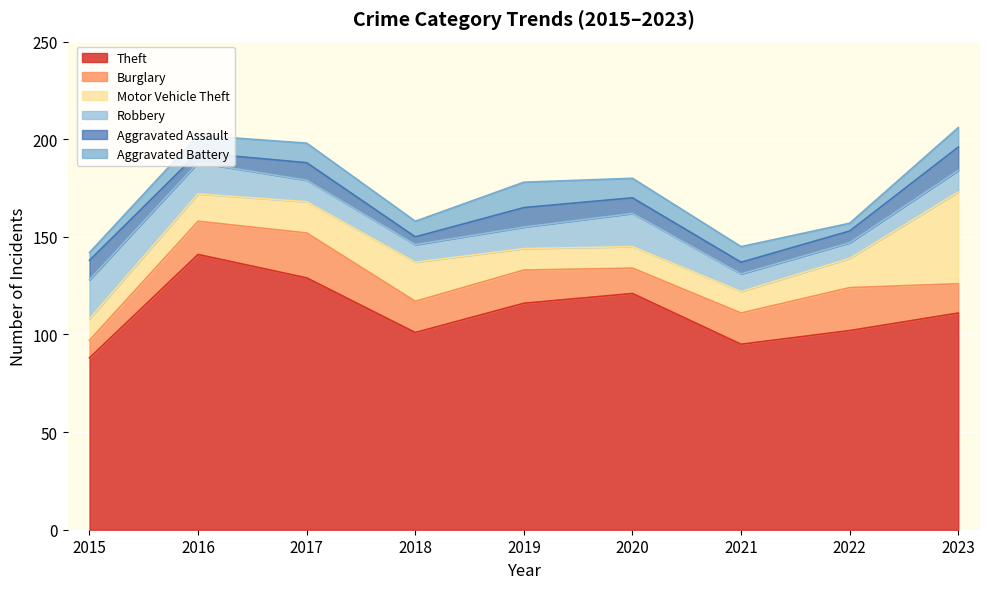

Is it true that Robbery equals 11 at 2019?

True